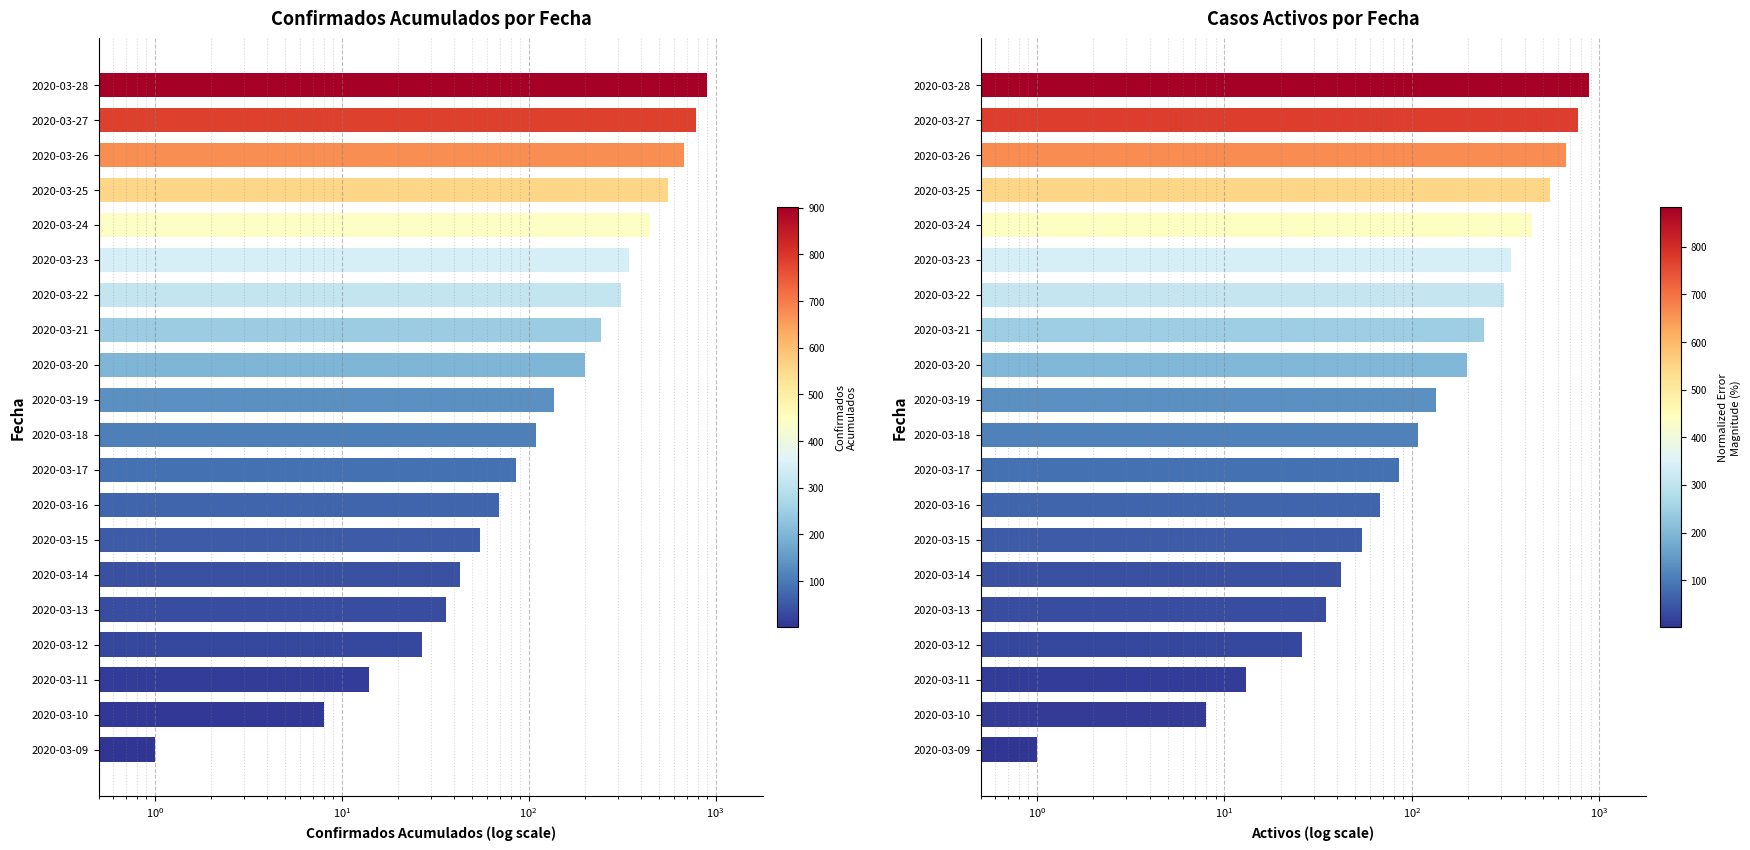

Rank the series by their average value, from lowest to highest.

Activos, Confirmados Acumulados